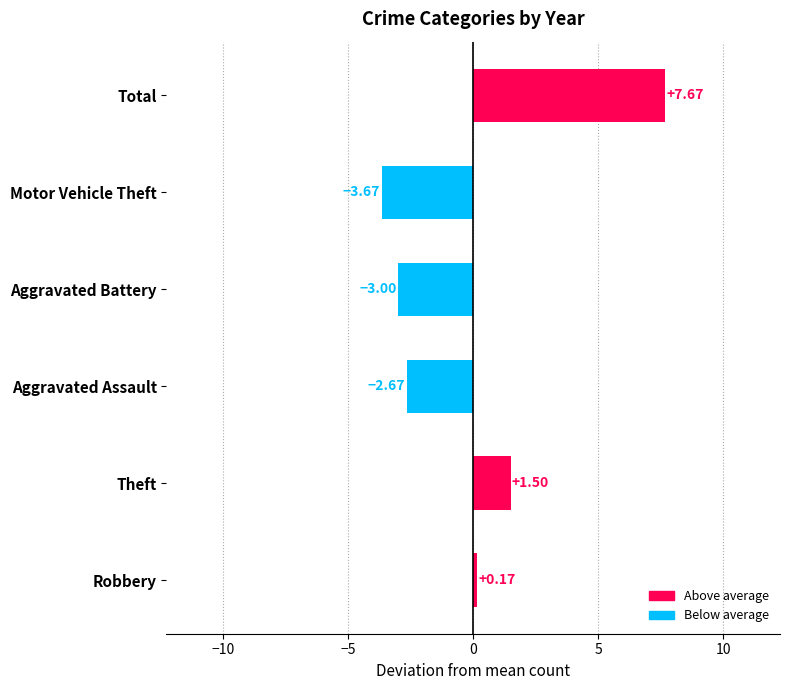

Does the chart contain stacked bars?

No